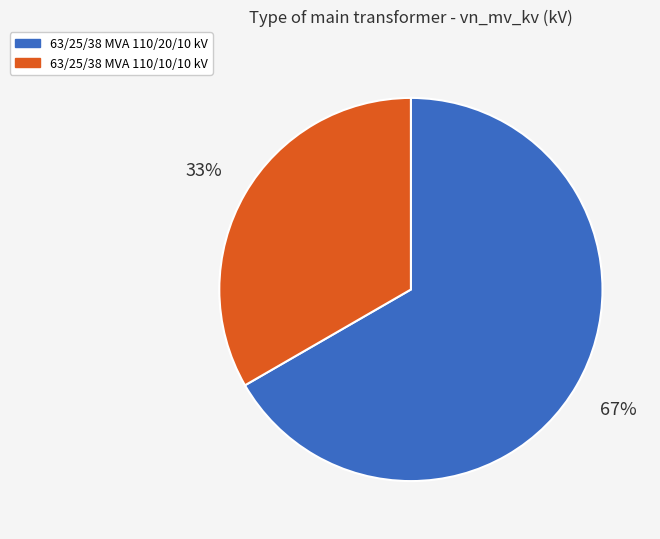

How many slices are in this pie chart?

2